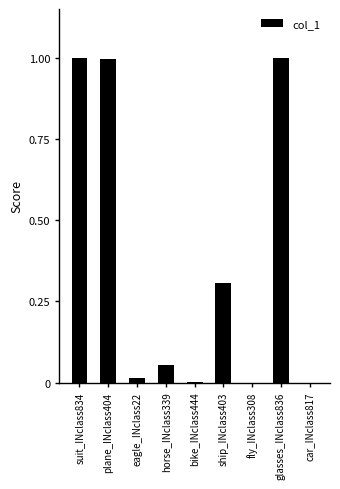

Are the bars horizontal?

No